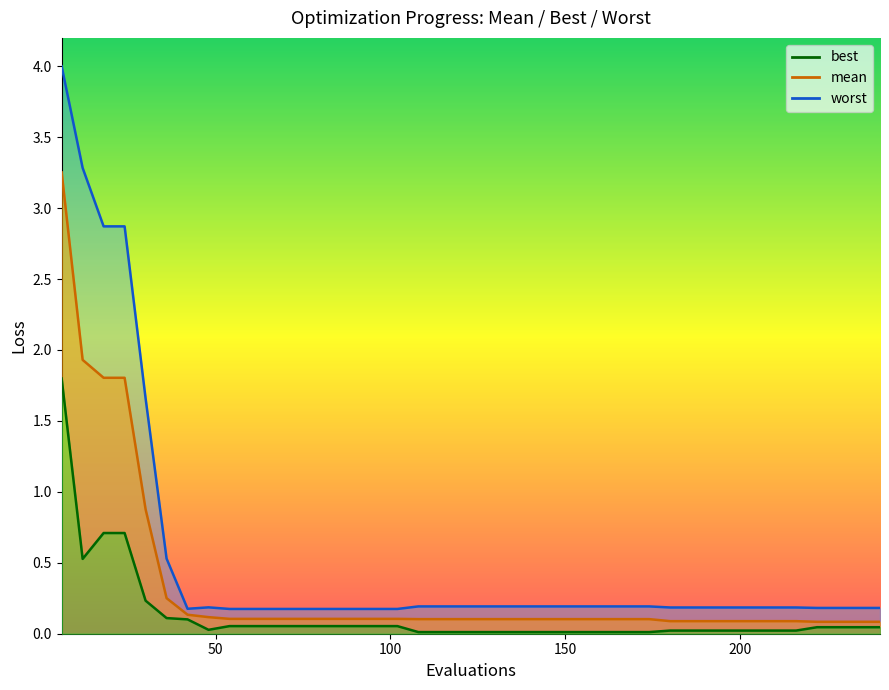

Which series changed the most between 42 and 156?

best